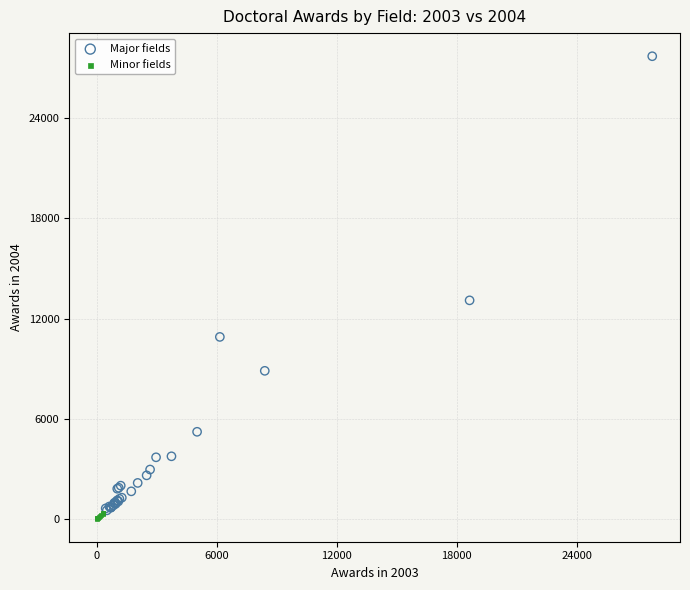

Which series has the widest spread of Y values?

Major fields